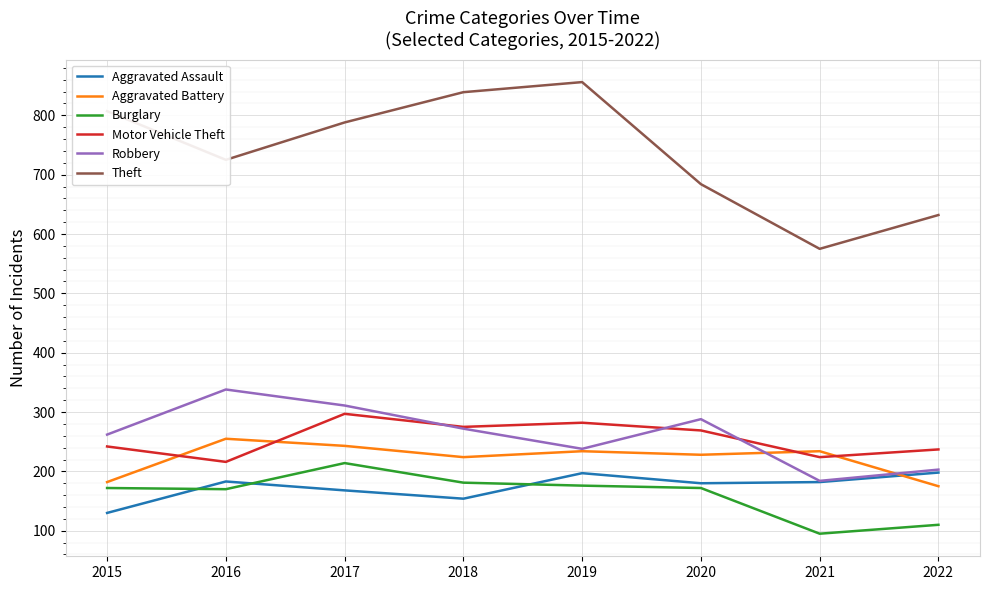

The value of Burglary at 2017 is 214. True or false?

True